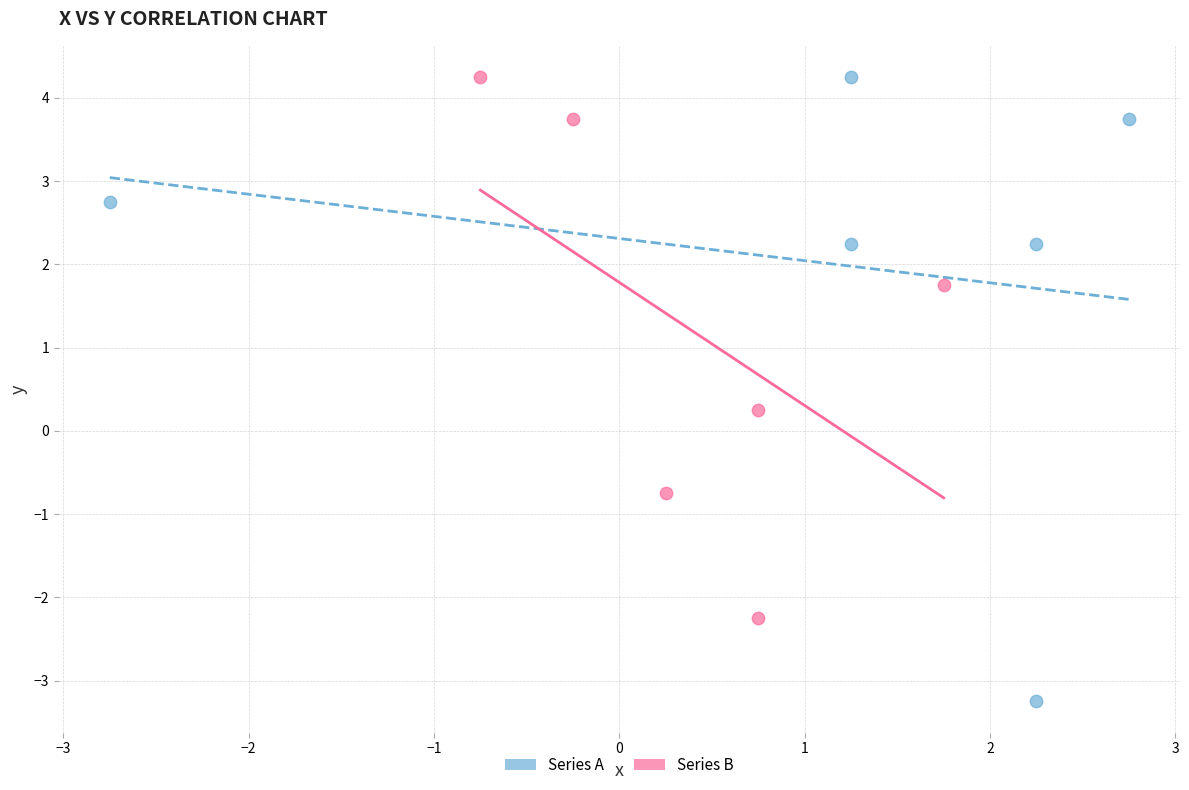

Which series has the widest spread of Y values?

Series A